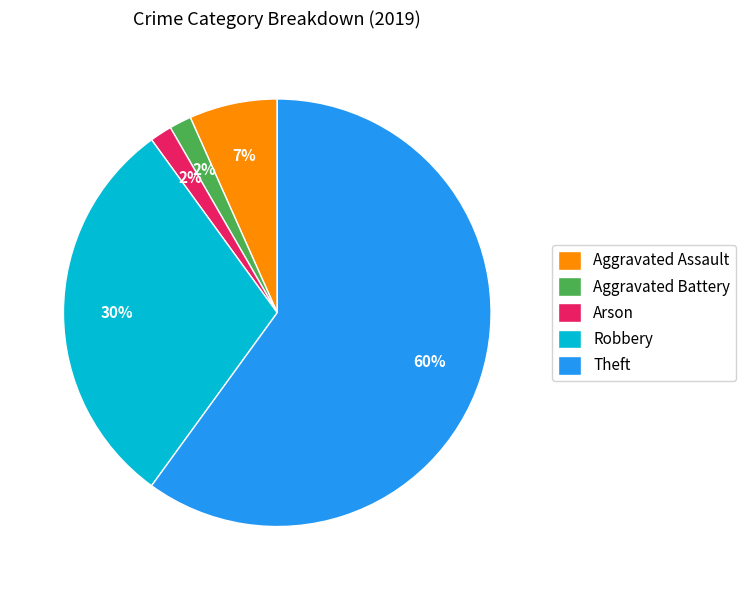

Is the sum of Aggravated Assault and Arson greater than half?

No